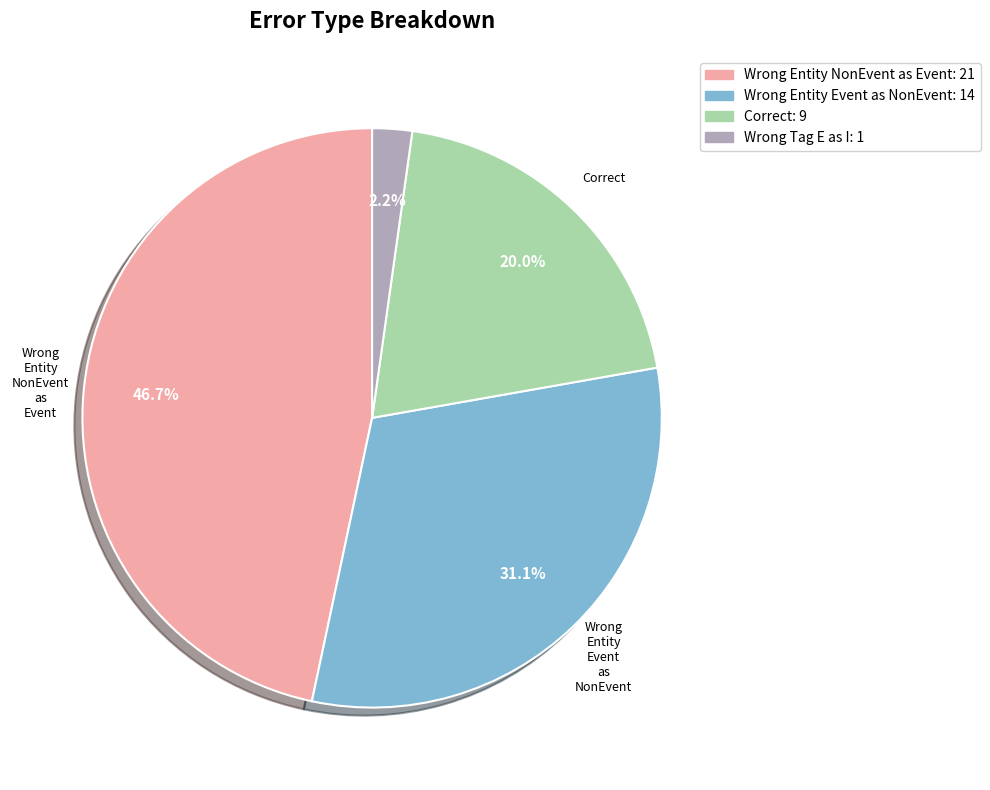

Does any single category account for the majority?

No